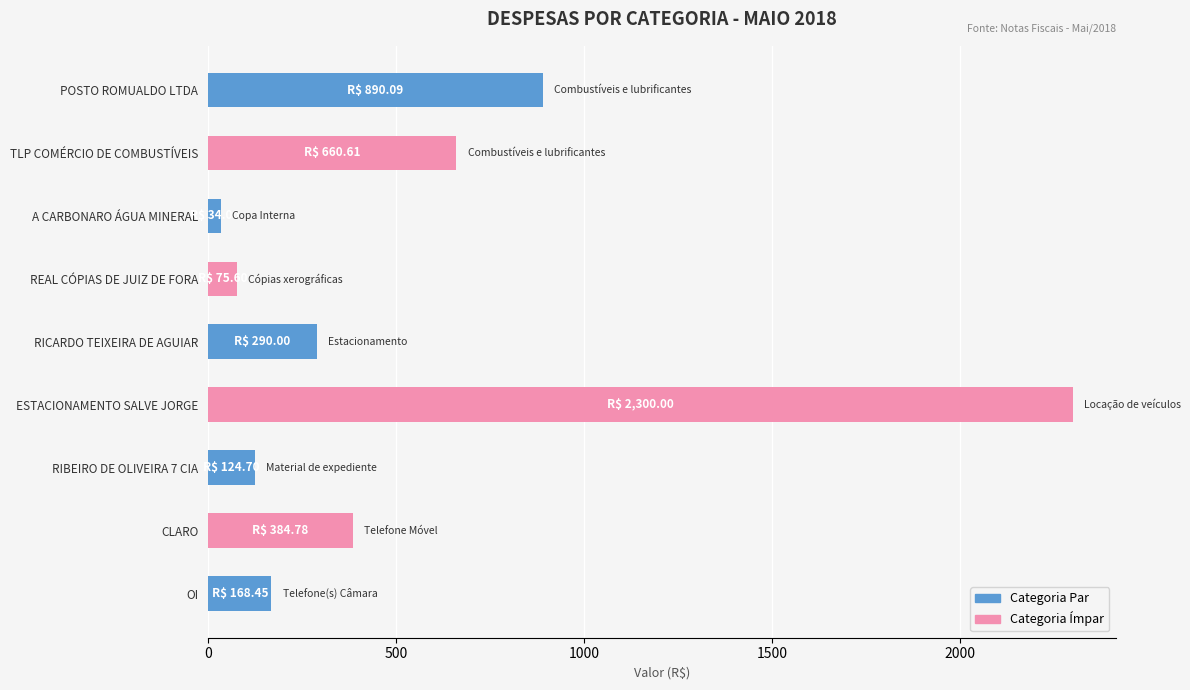

What is the label of the 9th bar from the top?

OI